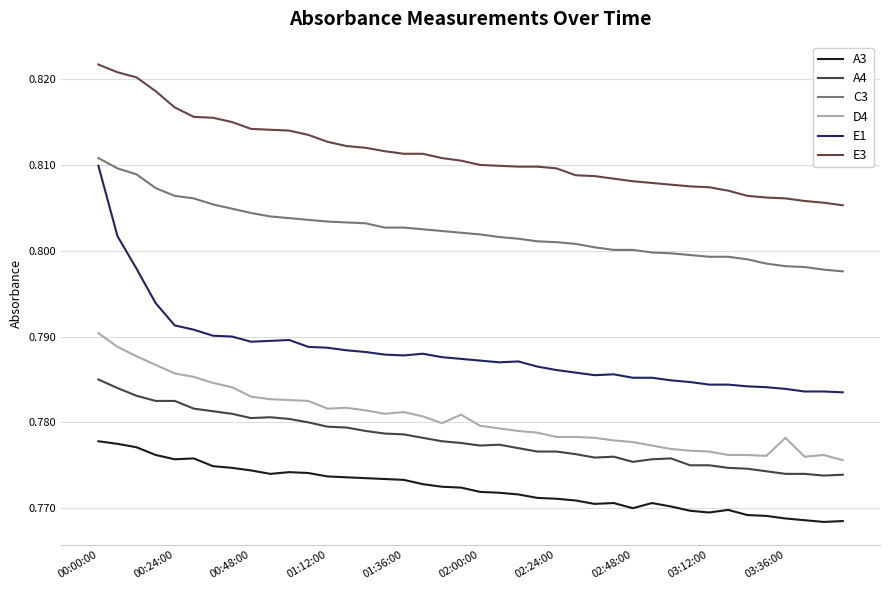

Is this an area chart (filled region under the line)?

No